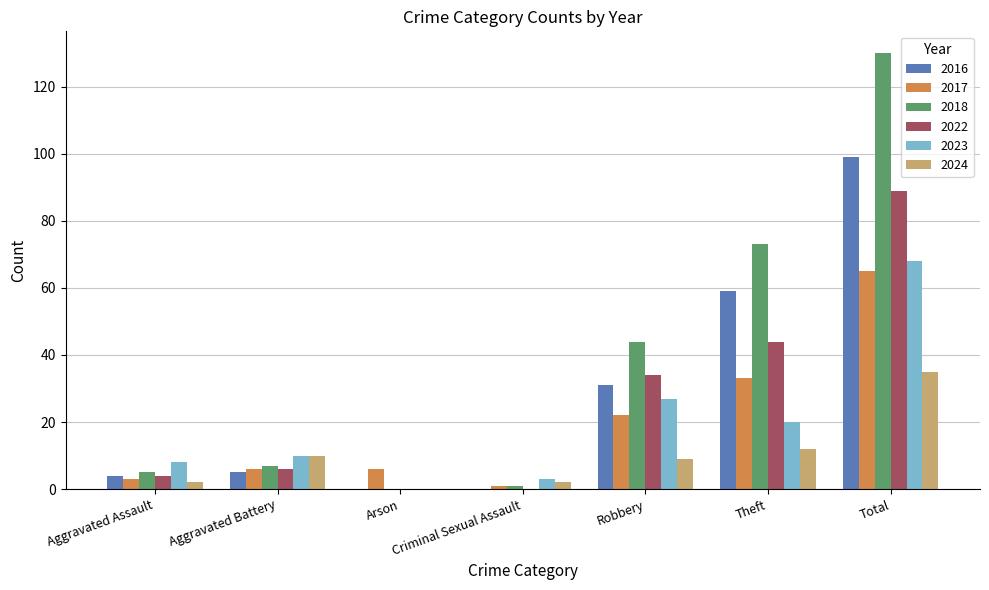

The value of 2024 at Theft is 12. True or false?

True